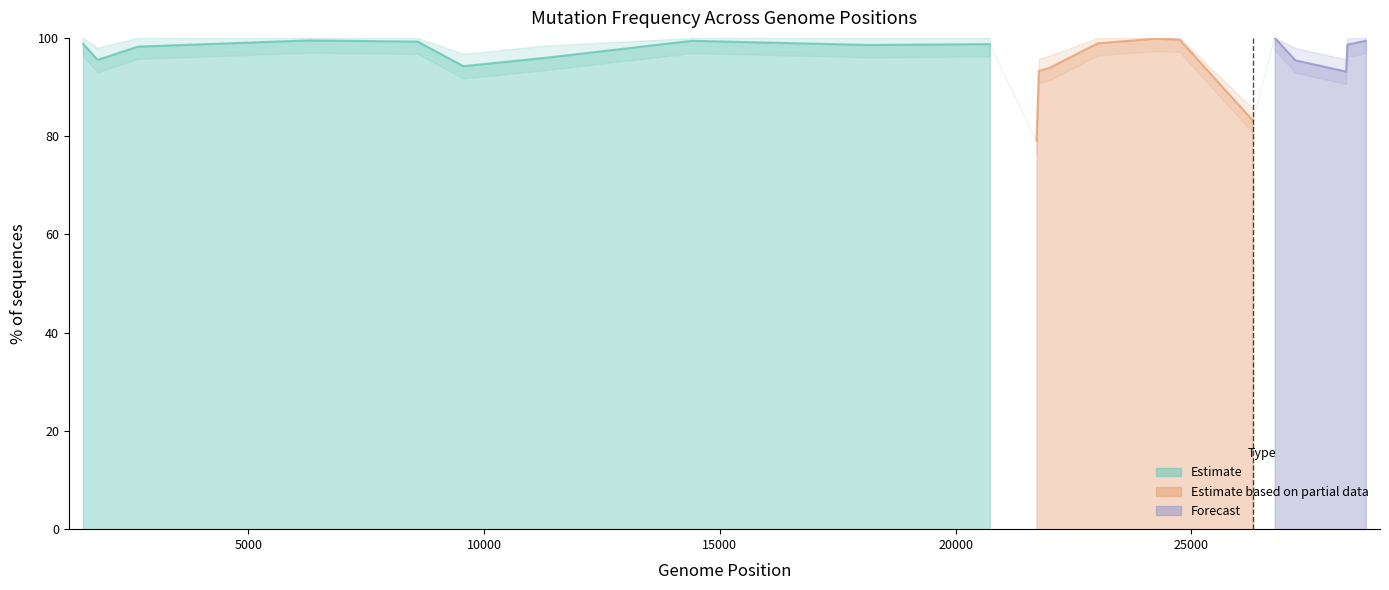

What is the difference between the maximum and minimum values?

21.0